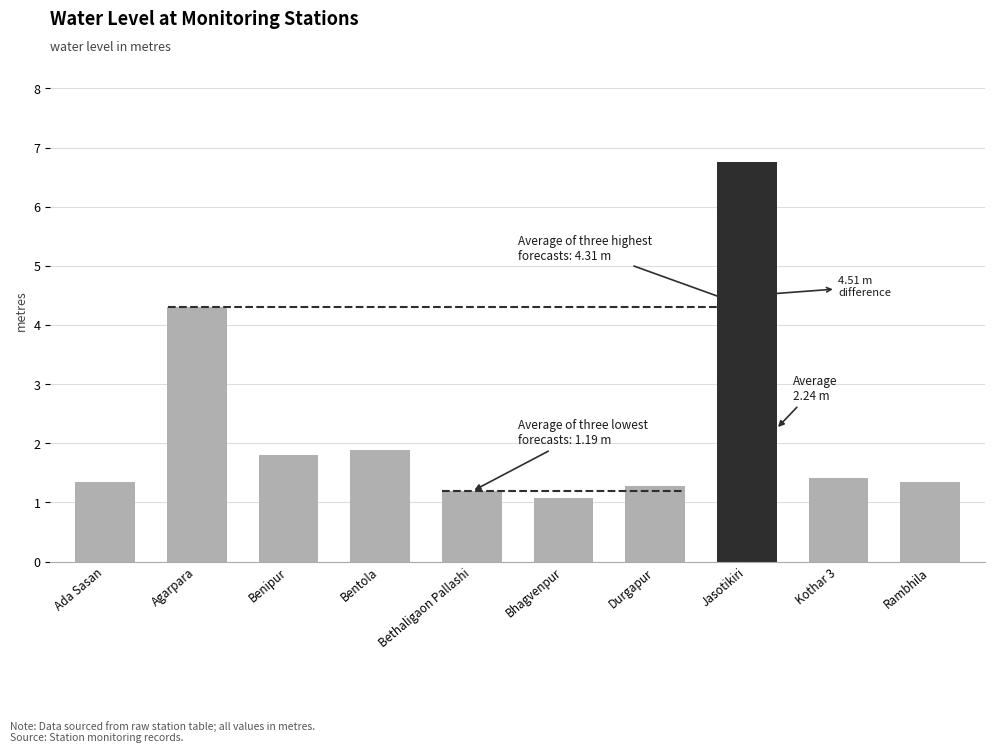

What is the maximum value shown in the chart?

6.8